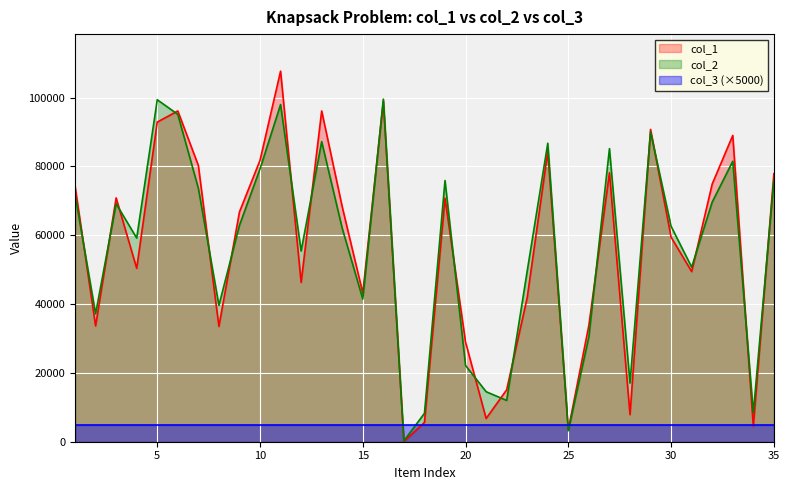

How many distinct data groups are displayed?

3